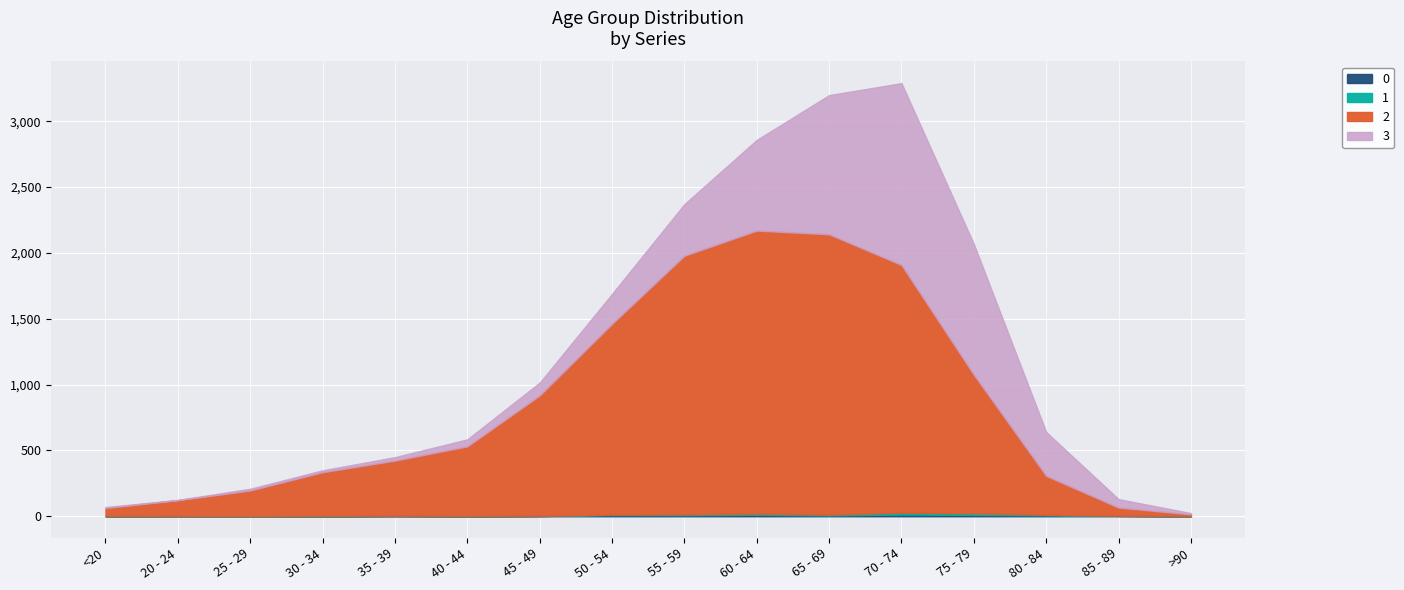

What is the spread (max minus min) of values at 50 - 54?

1447